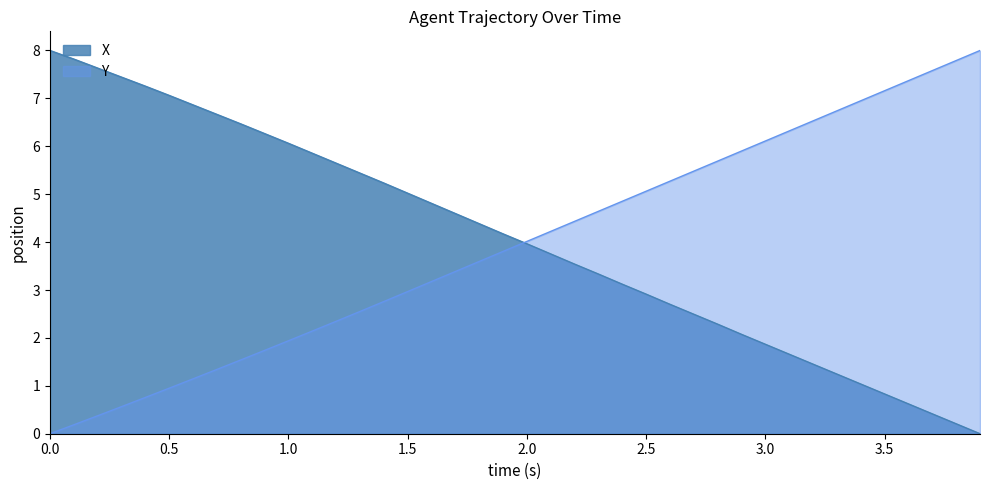

What are all the series names shown in the legend?

X, Y